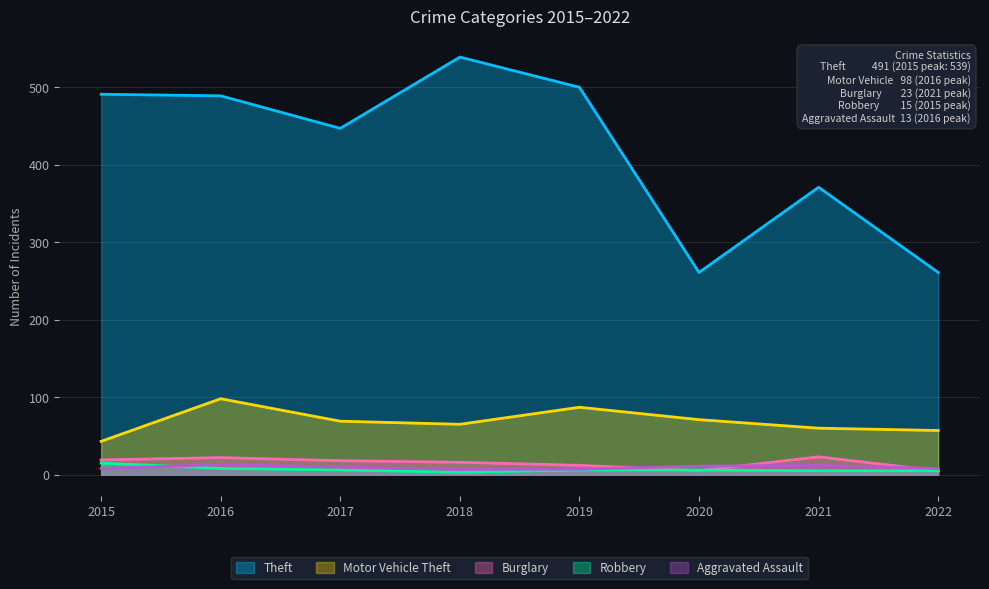

Which has a higher value, 2017 or 2018?

2018